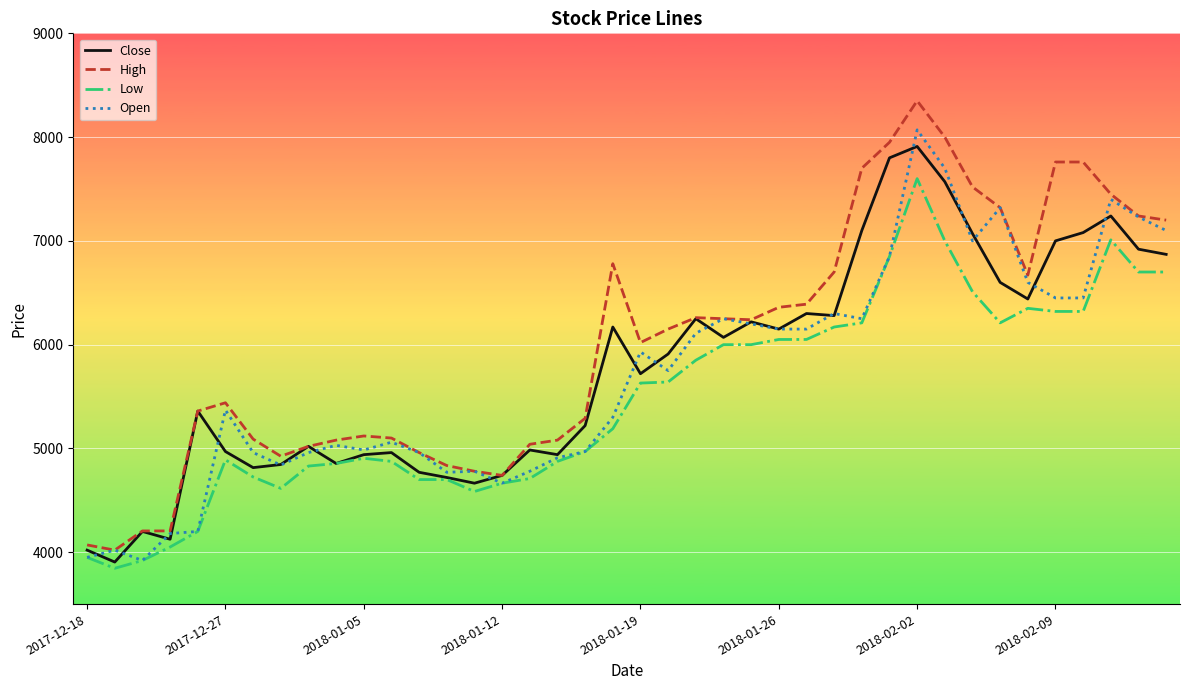

How many lines are shown in the chart?

4